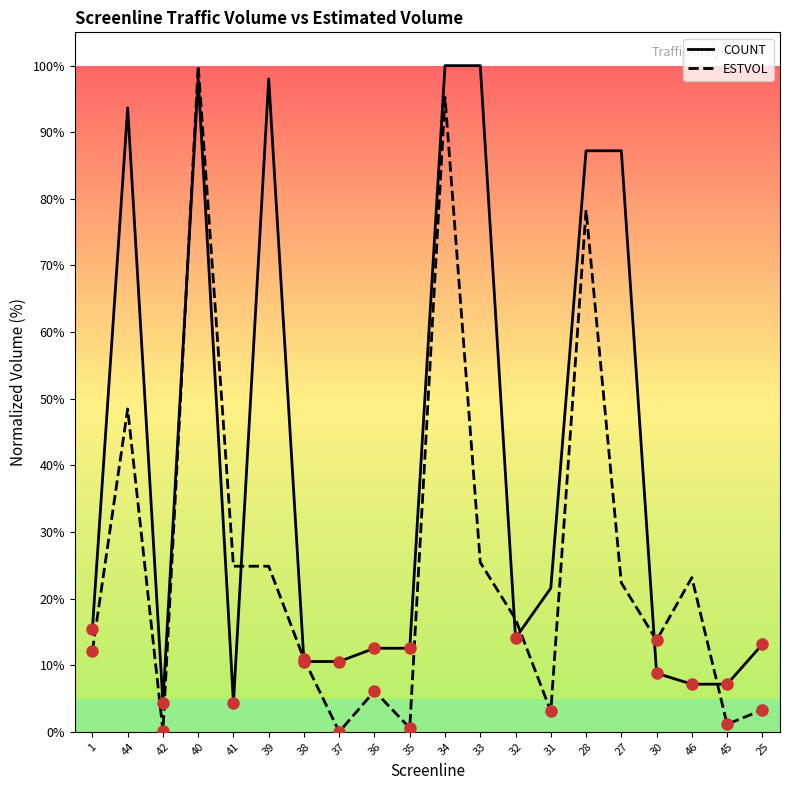

How many categories are shown in the chart?

20